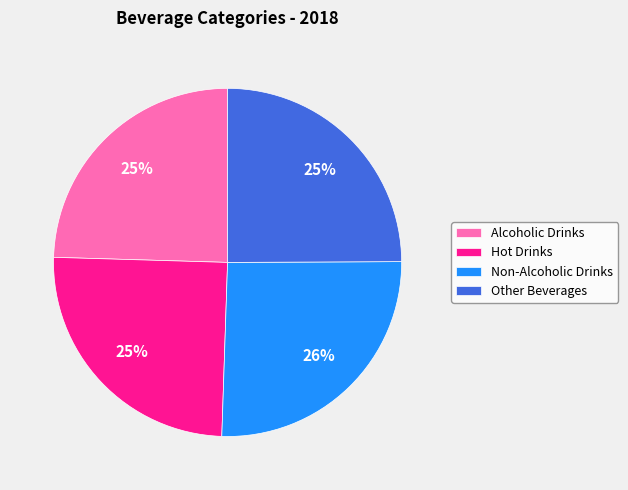

Is Hot Drinks the majority of the pie?

No